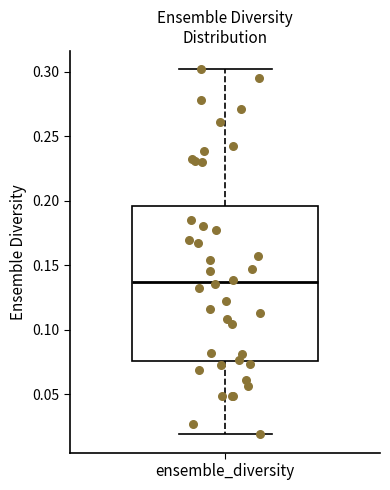

Read this box plot against the y-axis: the position of the median line, the range covered by the box, and the ends of both whiskers. The values are not printed on the chart, so give them approximately, as read against the axis.

median 0.135, box 0.075 to 0.195, whiskers 0.020 to 0.300